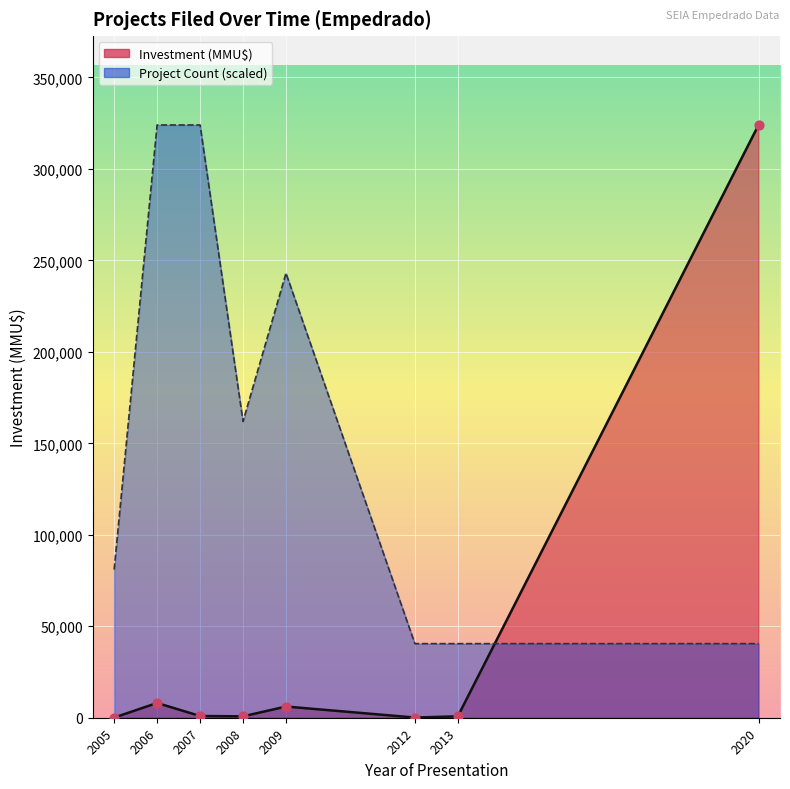

What is the total value across all series at 2020?

324021